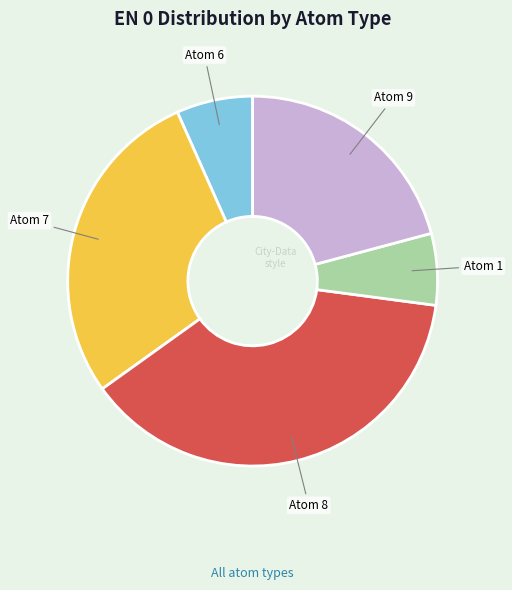

Is there any slice that represents more than half of the pie?

No